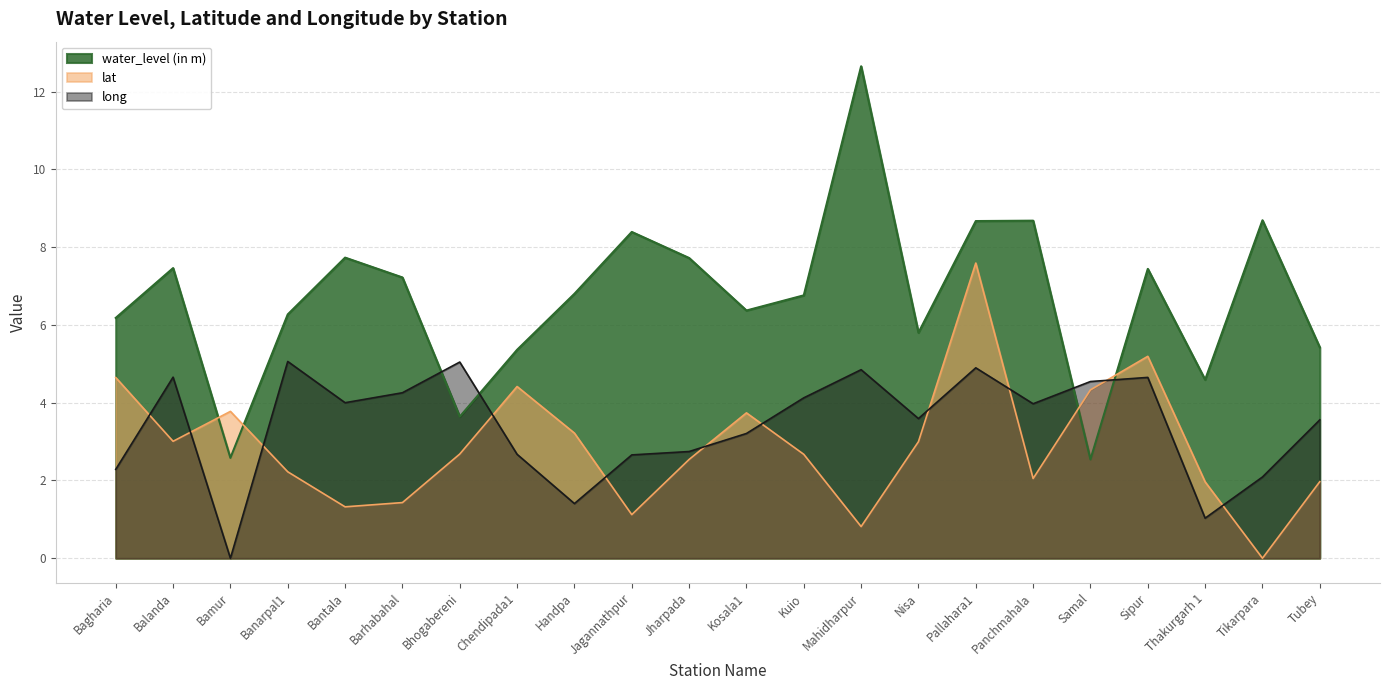

Does the chart have visible grid lines?

Yes